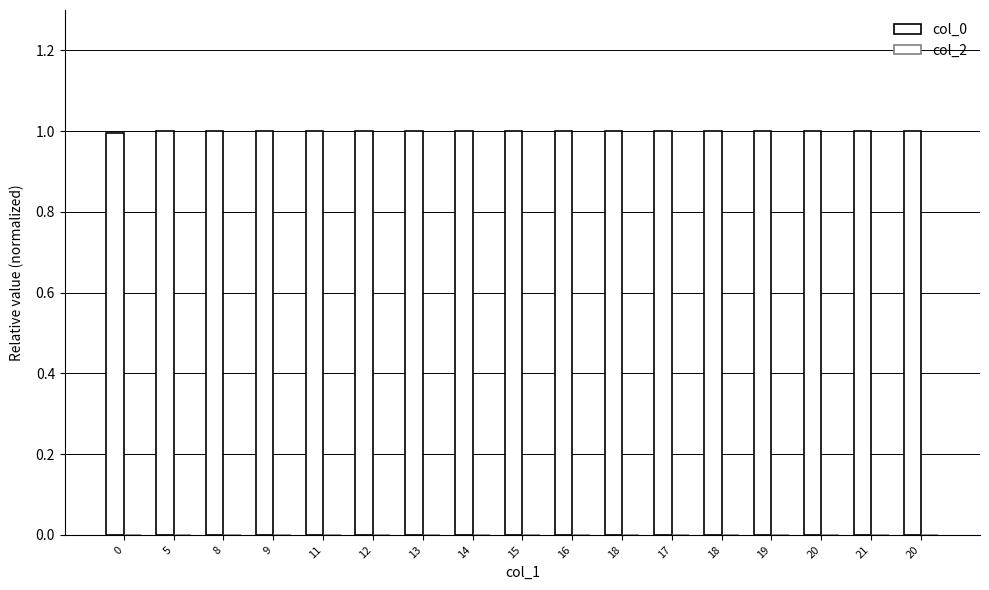

How many categories are shown in the chart?

17